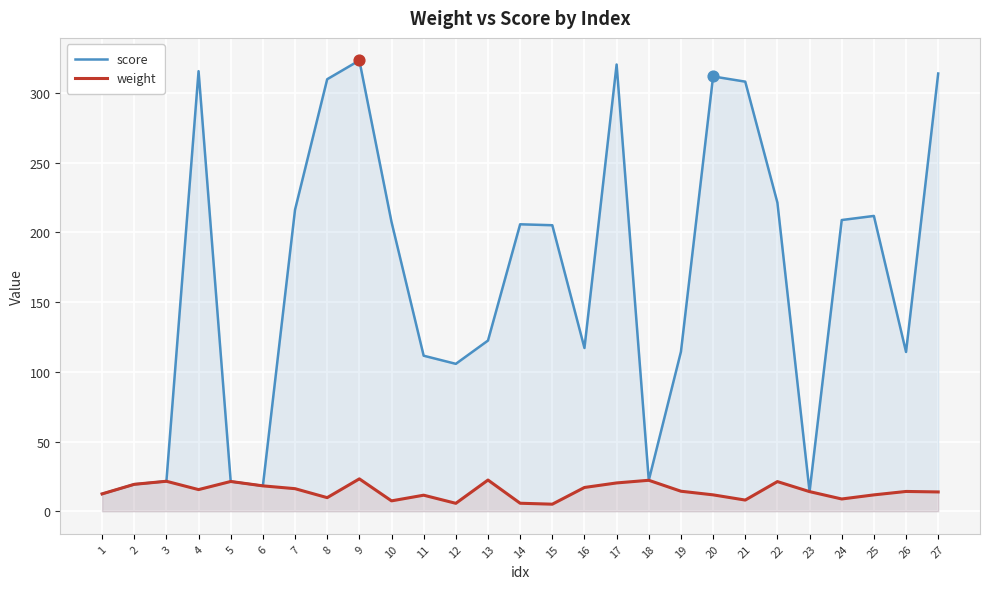

At which category is the sum across all series the highest?

9